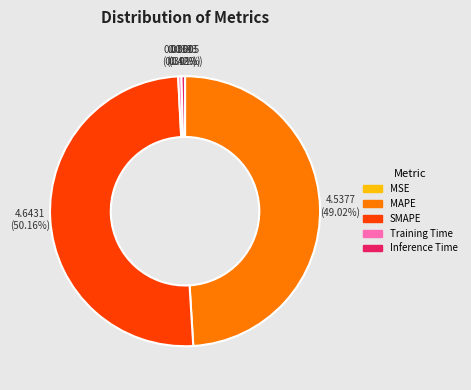

Combined, what portion of the pie is Inference Time and MAPE?

49.4%